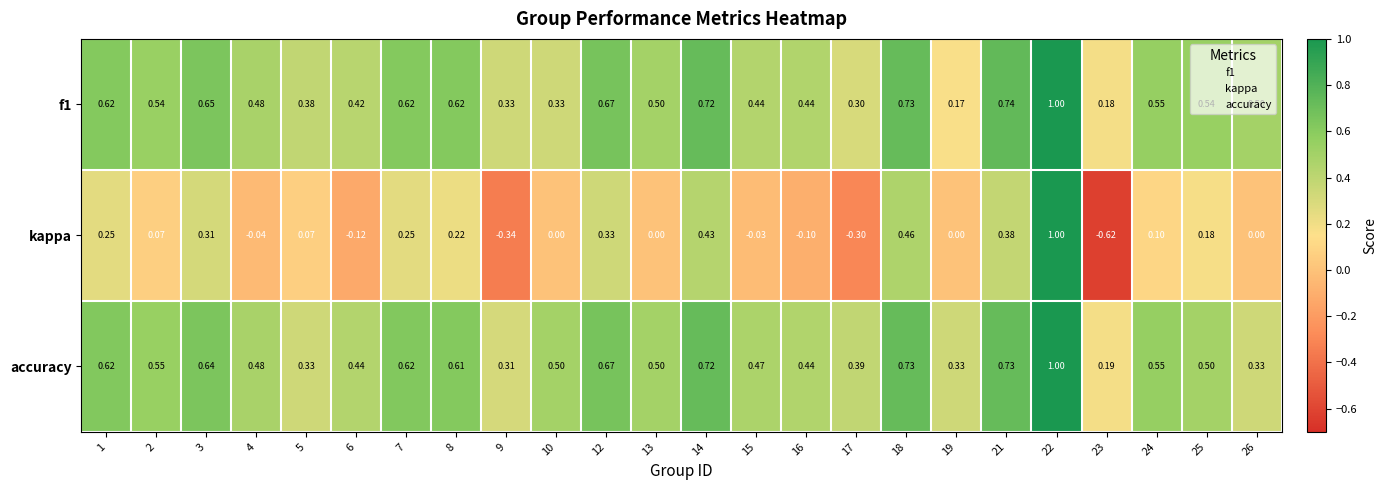

Is the value of kappa at 13 greater than the value of f1 at 25?

No